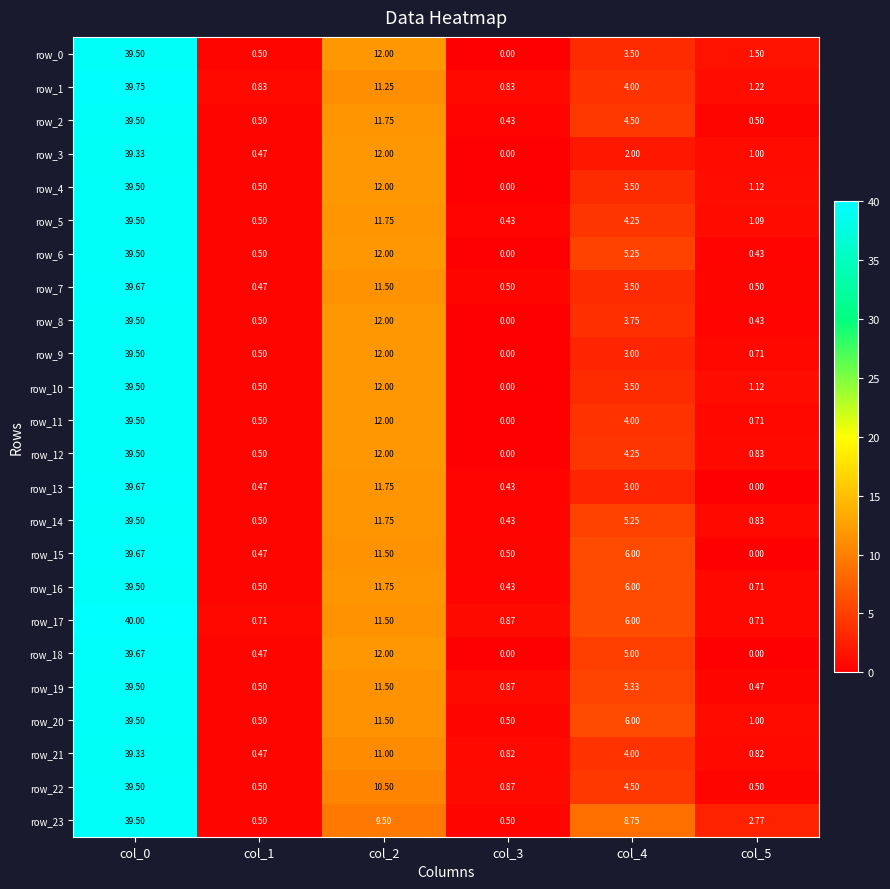

How many distinct data groups are displayed?

24